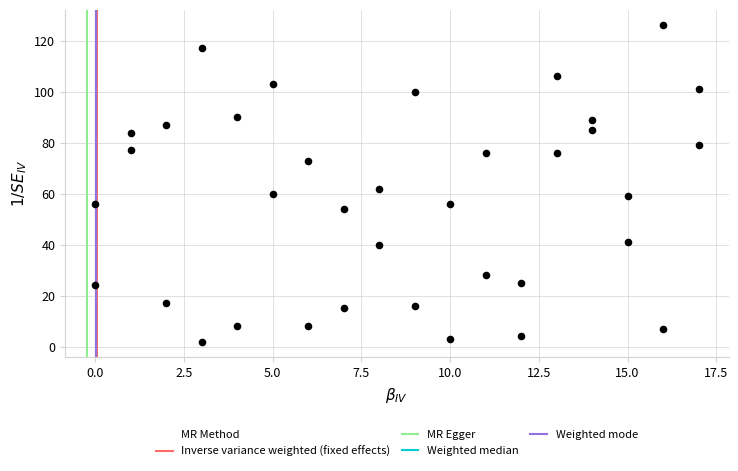

What is the range of Y values (max minus min)?

124